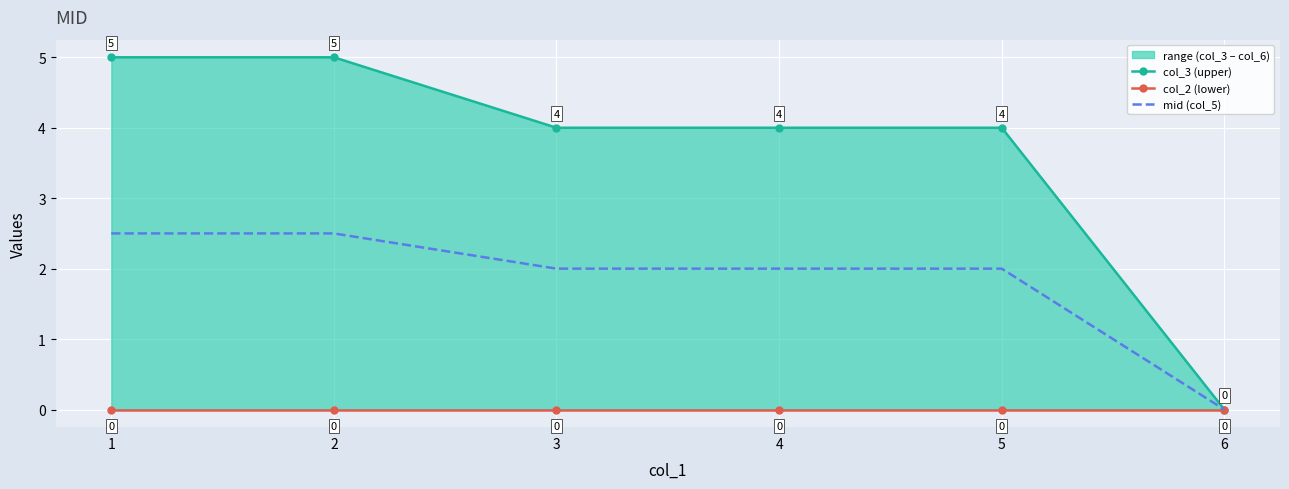

Between 4 and 5, which series saw the biggest shift?

col_3 (upper)